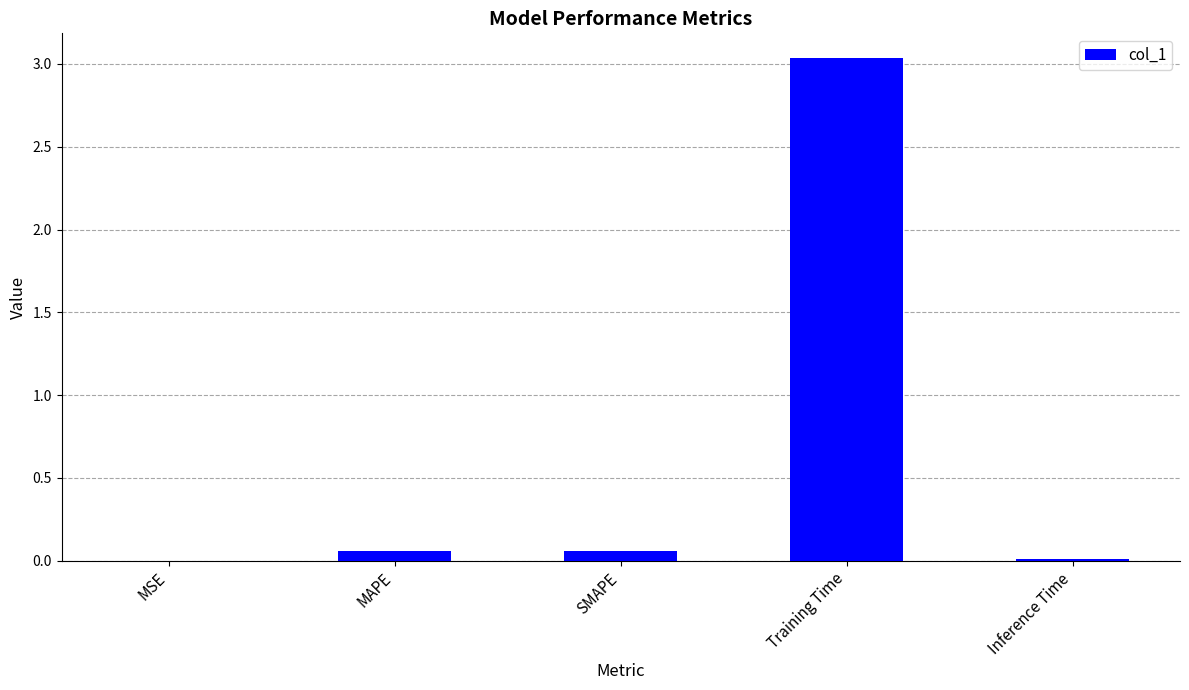

Which label corresponds to the largest value in the chart?

Training Time